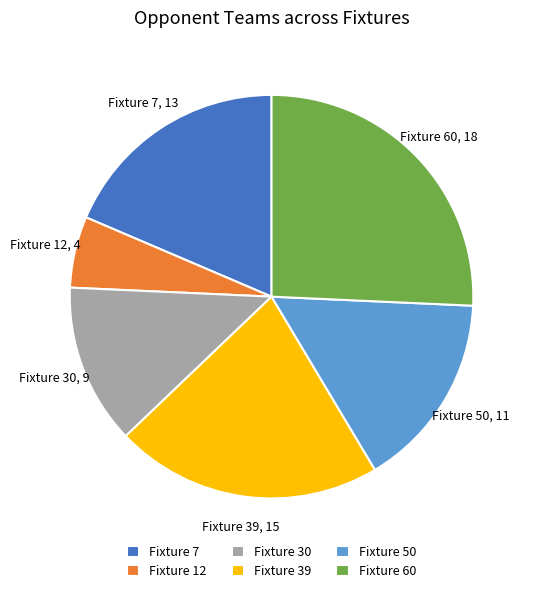

Which slice is the largest?

Fixture 60